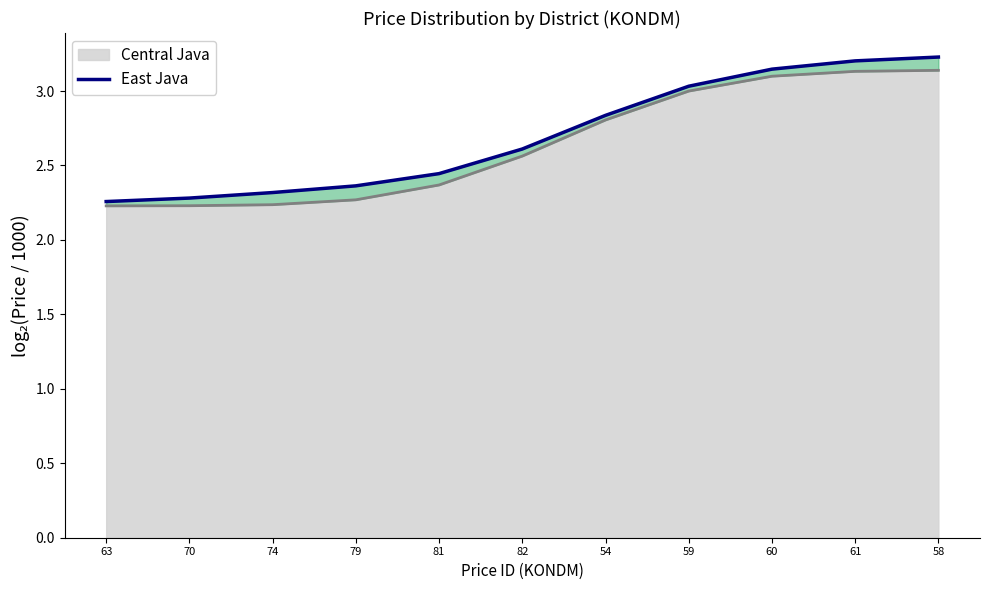

Is it true that the value at 54 is 1.8?

False